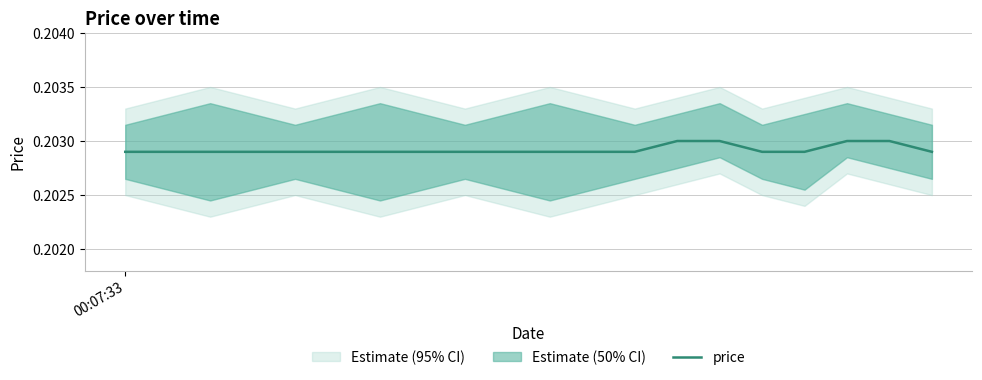

How many values are between 0 and 1?

20